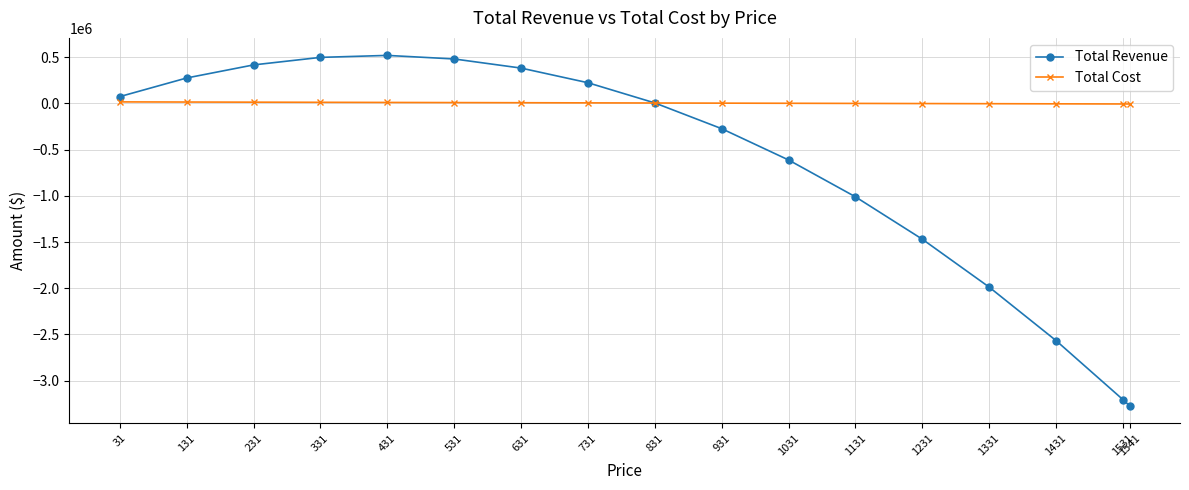

Rank the series by their maximum value, from highest to lowest.

Total Revenue, Total Cost